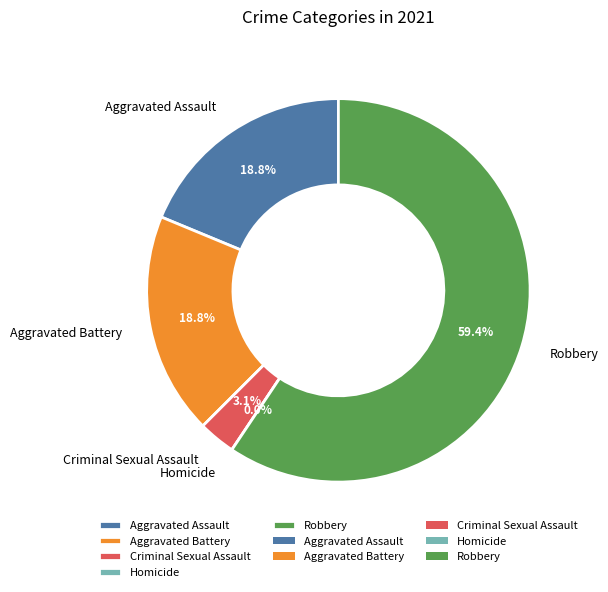

Combined, what portion of the pie is Aggravated Assault and Aggravated Battery?

37.5%